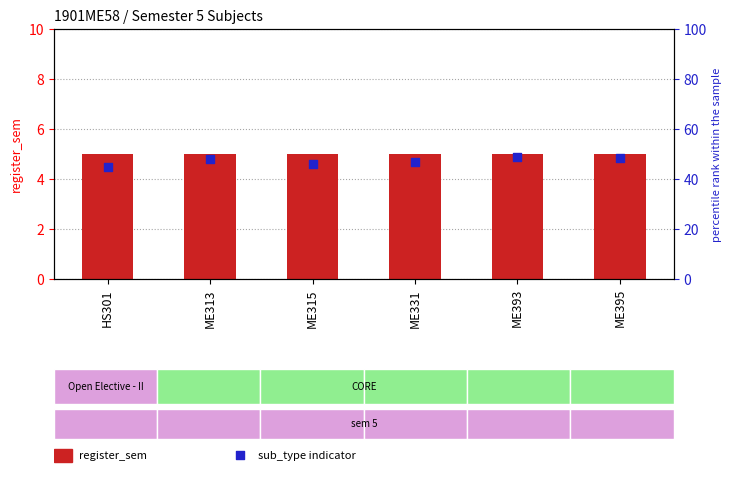

At which category is the sum across all series the highest?

ME393